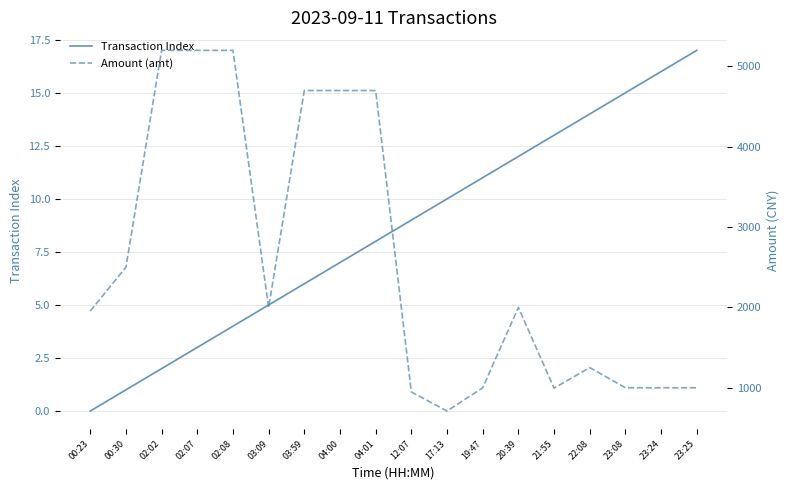

What are all the series names shown in the legend?

Transaction Index, Amount (amt)